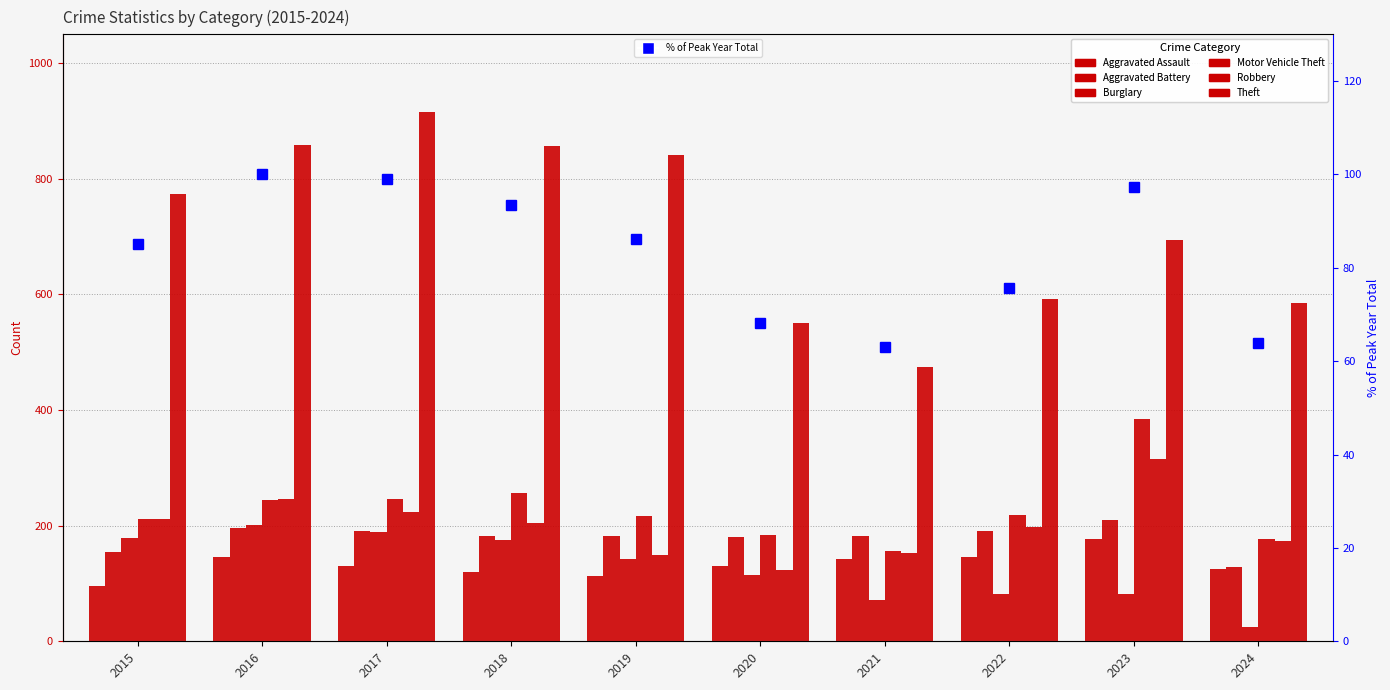

Rank the series by their maximum value, from highest to lowest.

Theft, Motor Vehicle Theft, Robbery, Aggravated Battery, Burglary, Aggravated Assault